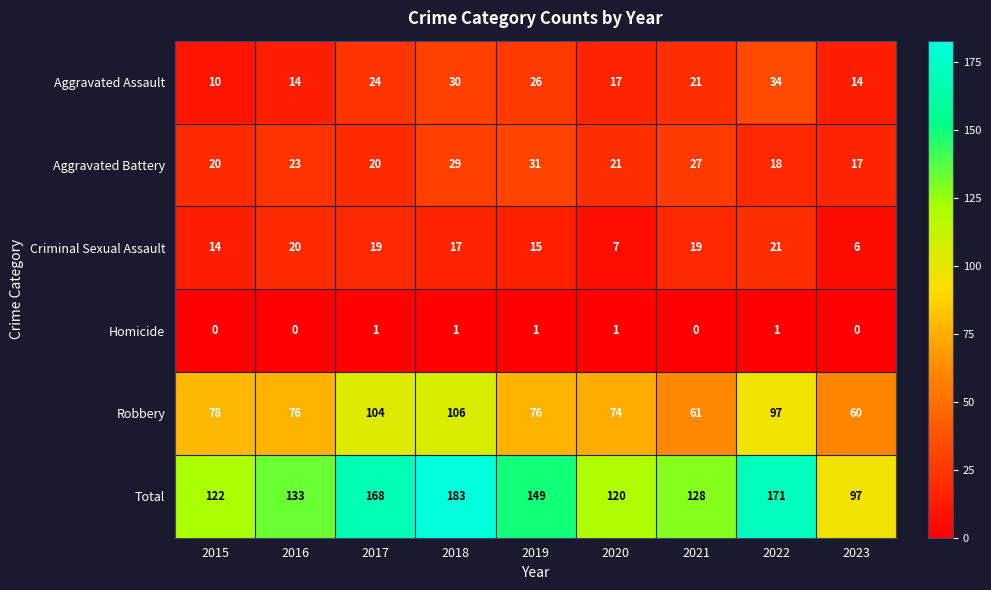

What is the maximum value shown in the chart?

183